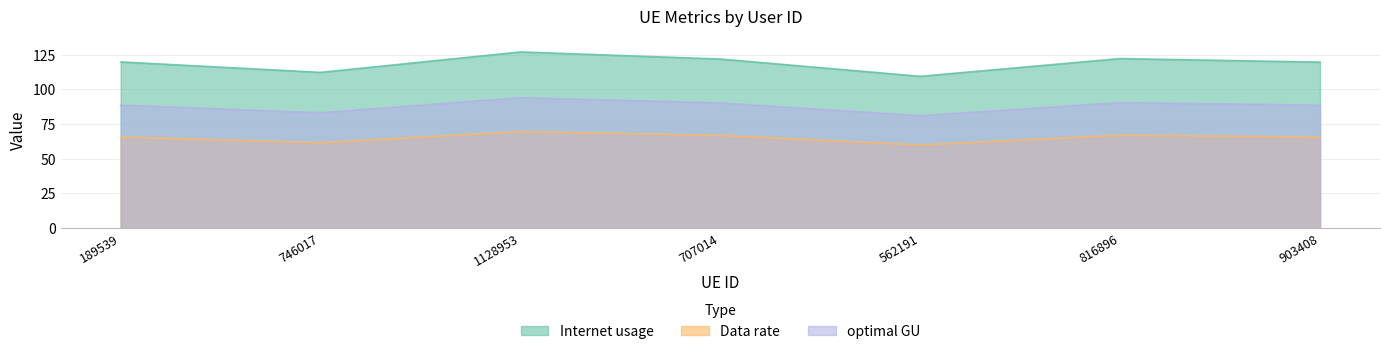

Is the value of Data rate at 903408 greater than the value of optimal GU at 903408?

No